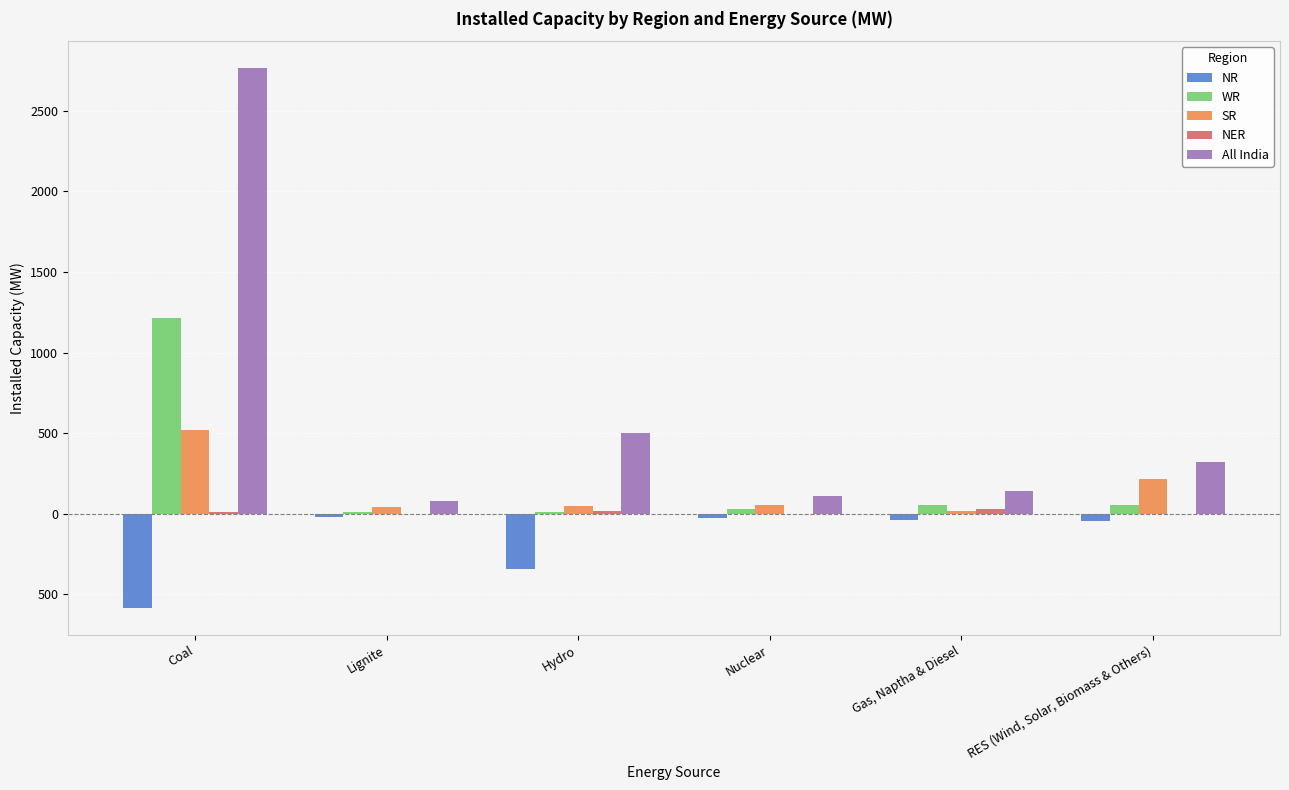

What is the maximum value shown in the chart?

2765